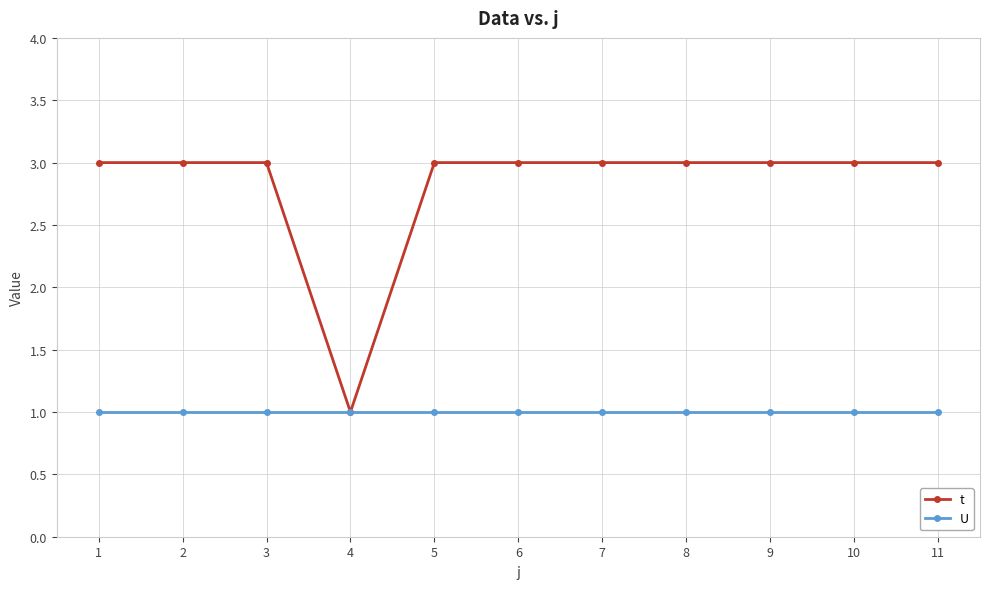

True or false: U has a value of 1 at 4.

True